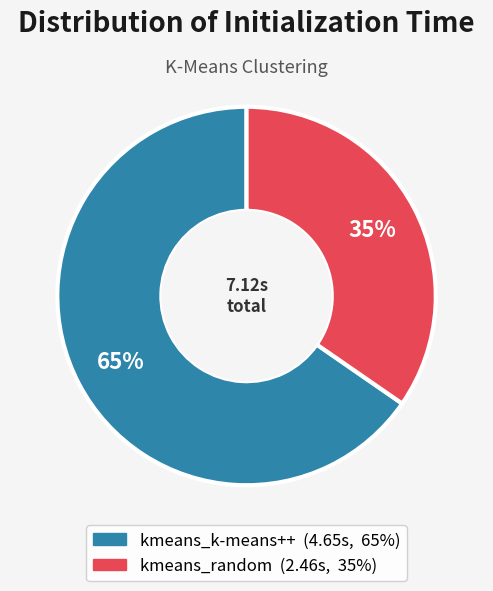

Is it true that kmeans_random is 48% of the pie?

False